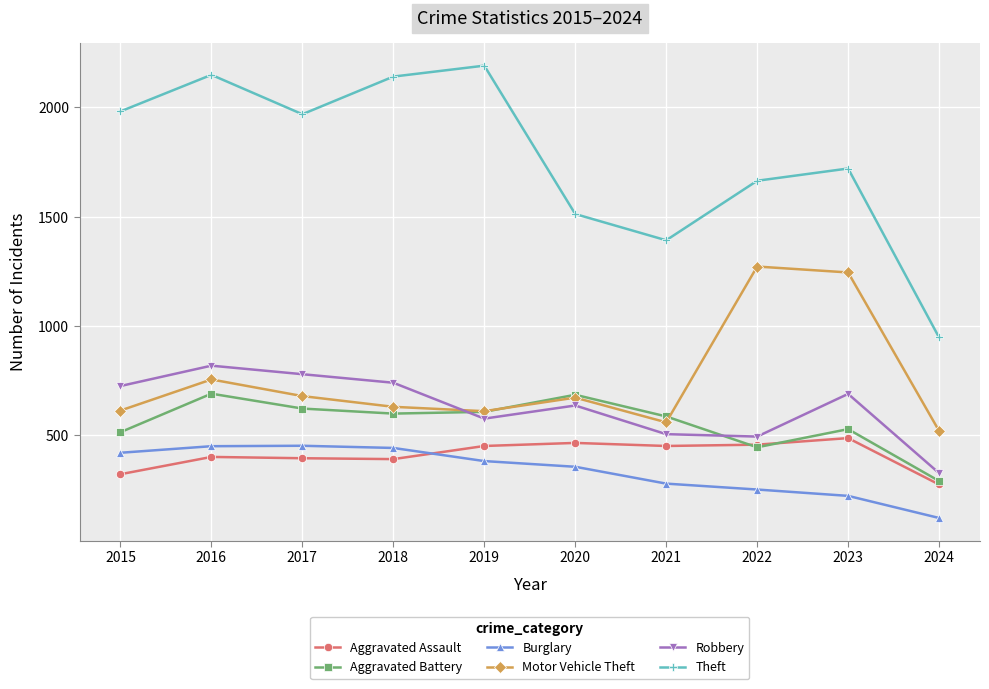

What is the total value across all series at 2015?

4580